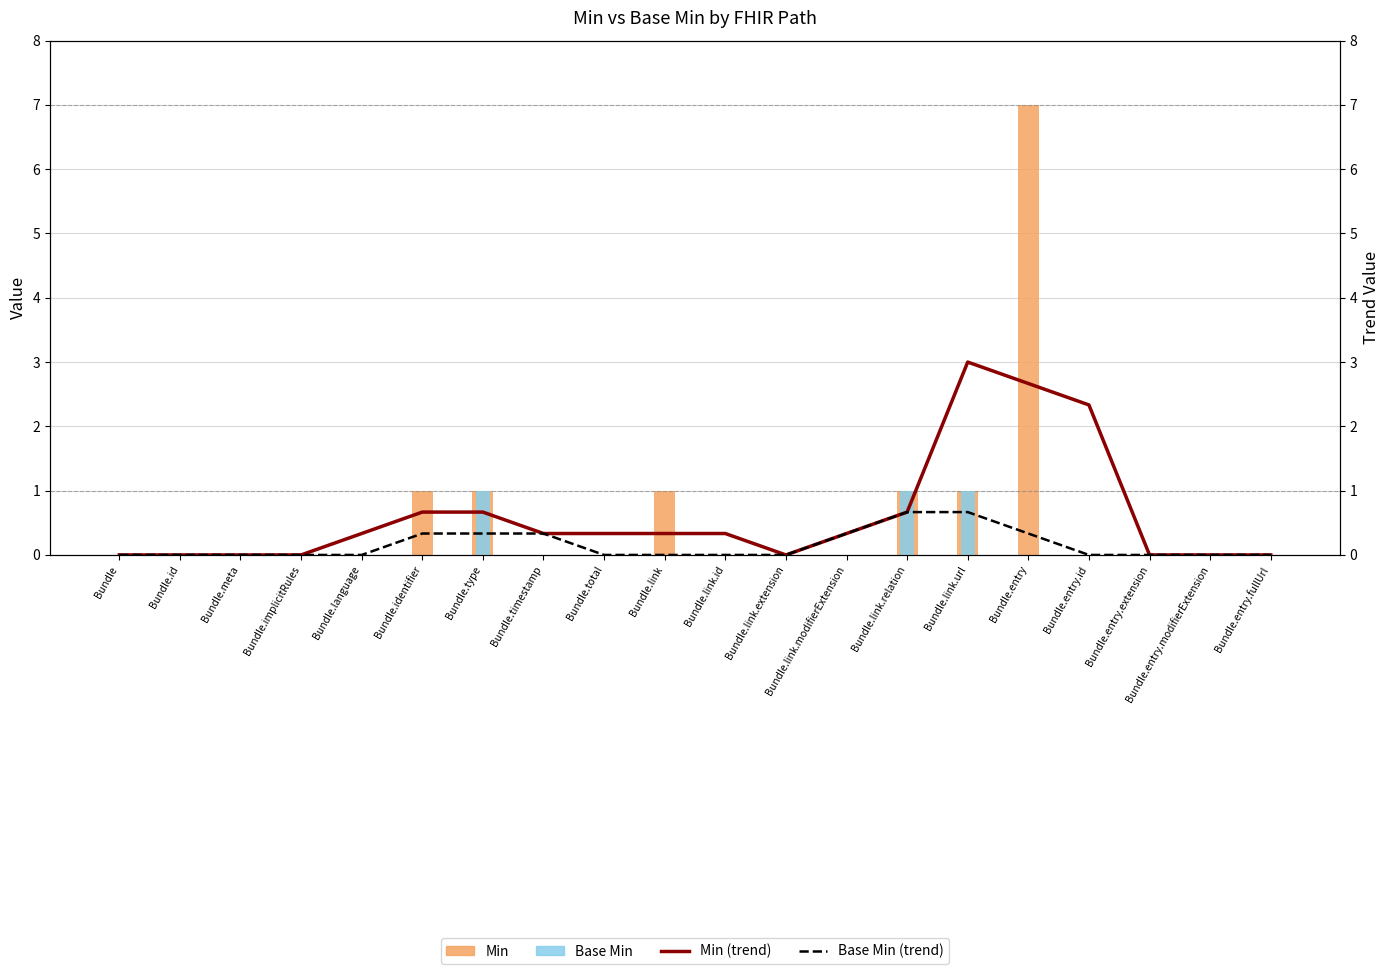

At which label does Base Min (trend) reach its peak?

Bundle.link.relation